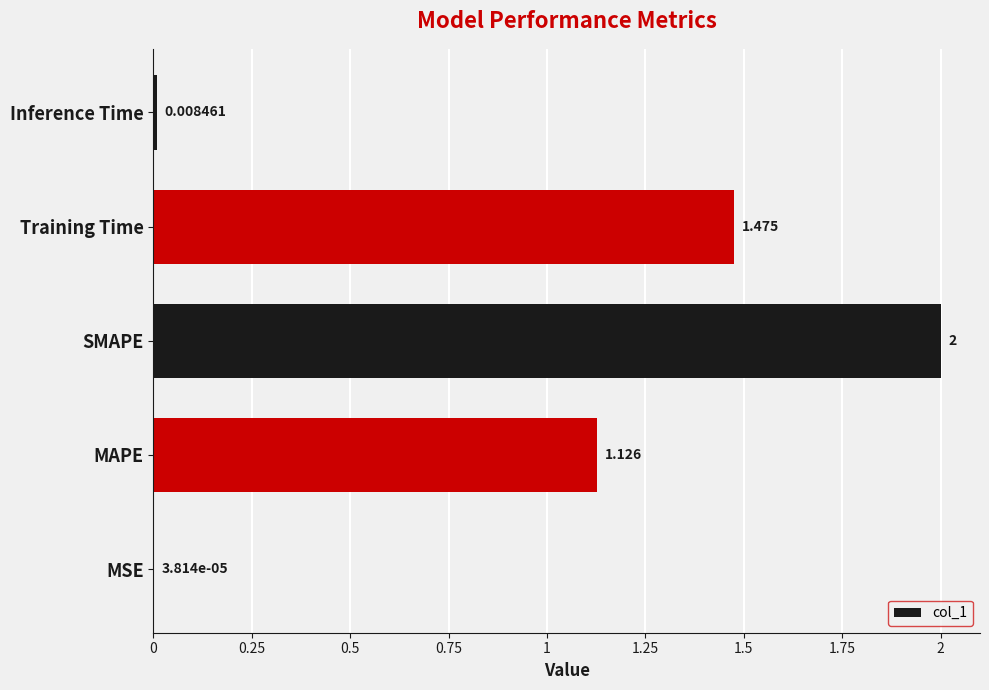

At which label is the value closest to 1?

MAPE